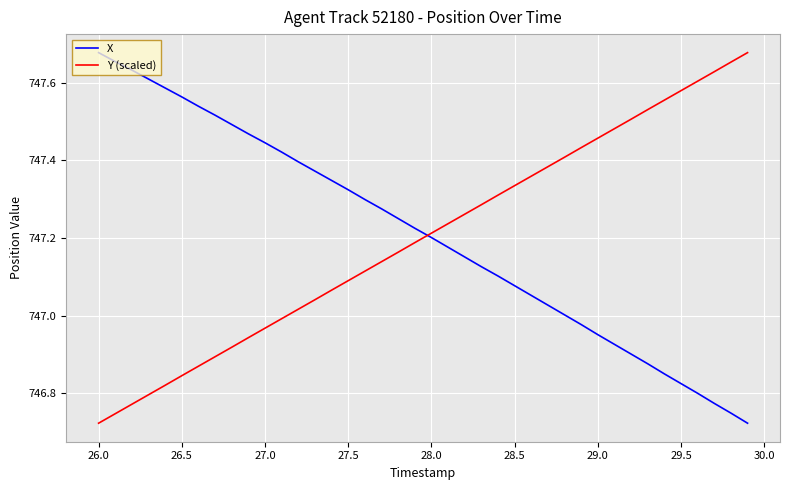

What is the difference between the maximum and minimum values in the Y (scaled) series?

1.0